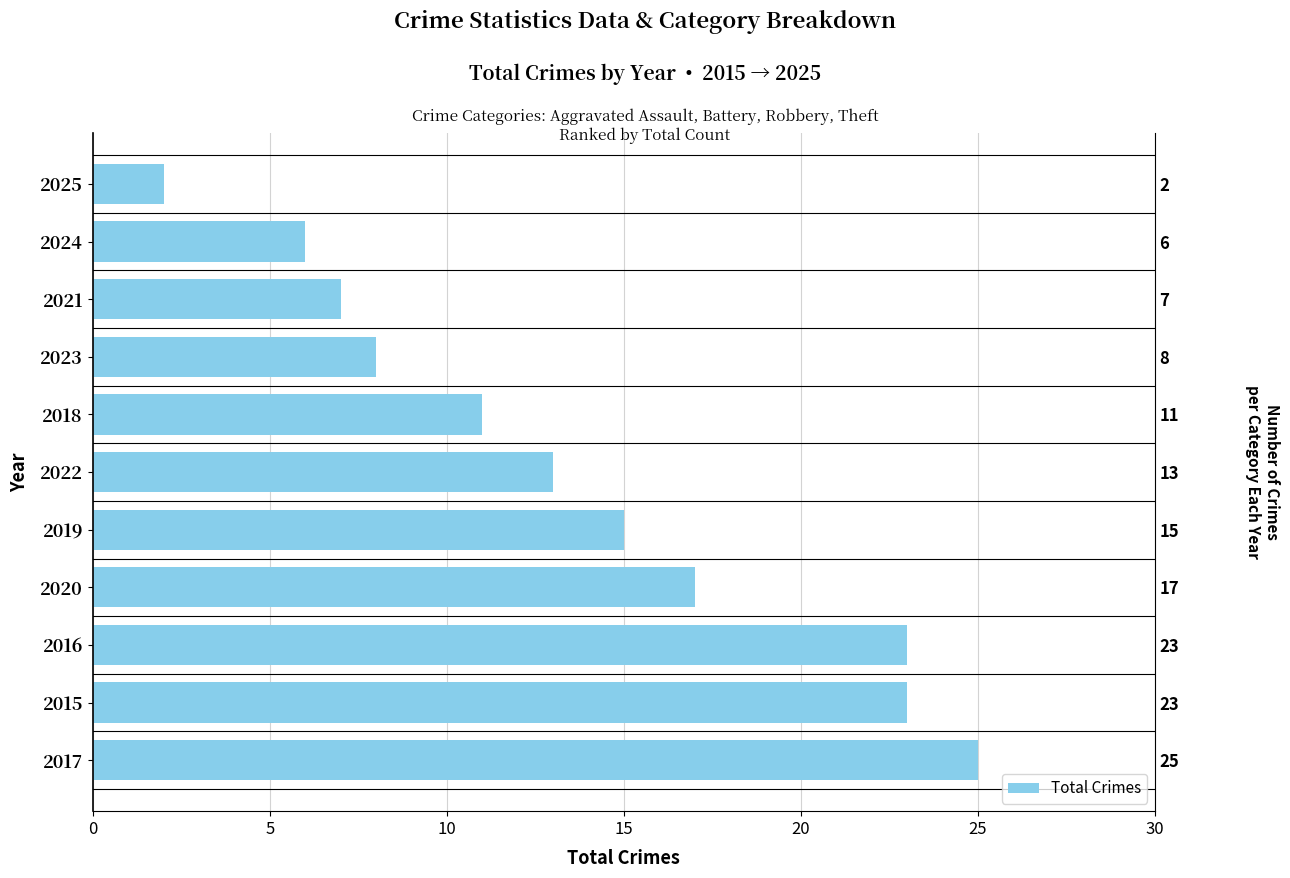

Is it true that the value at 10 is 3?

False